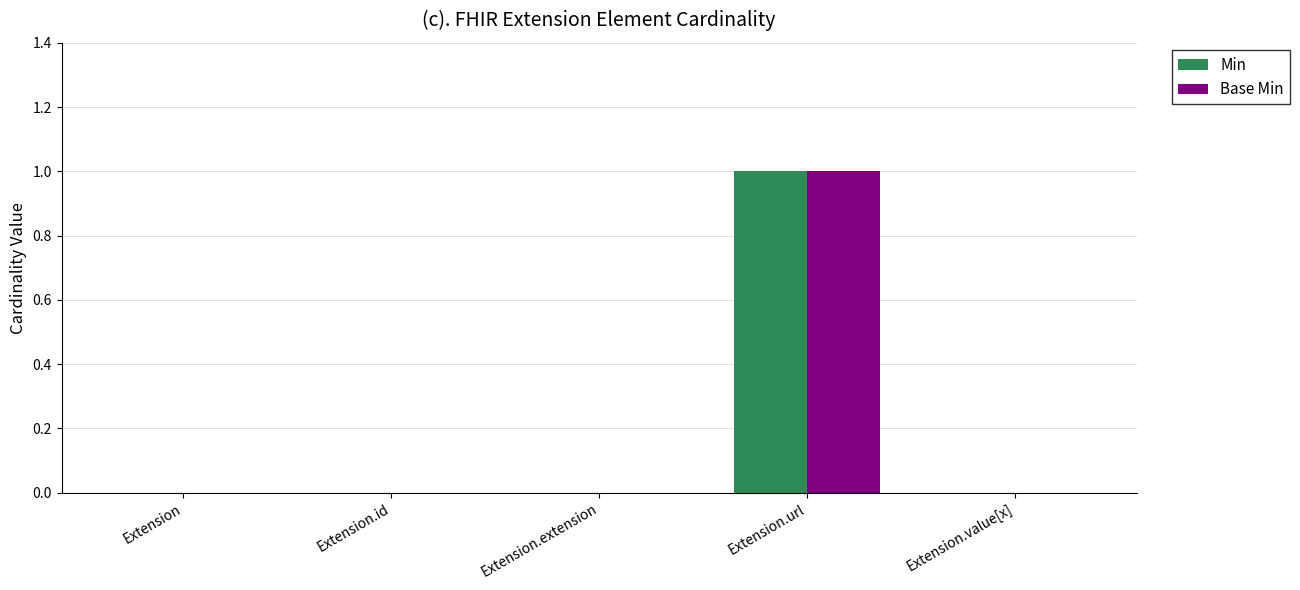

Reading left to right, extract all data points from this chart.

Min: 0	0	0	1	0
Base Min: 0	0	0	1	0